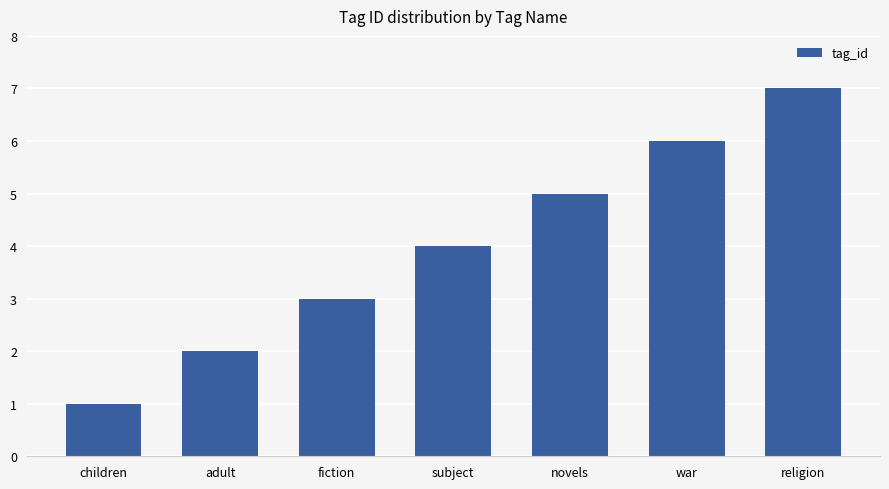

Rank the categories by value from lowest to highest.

children, adult, fiction, subject, novels, war, religion